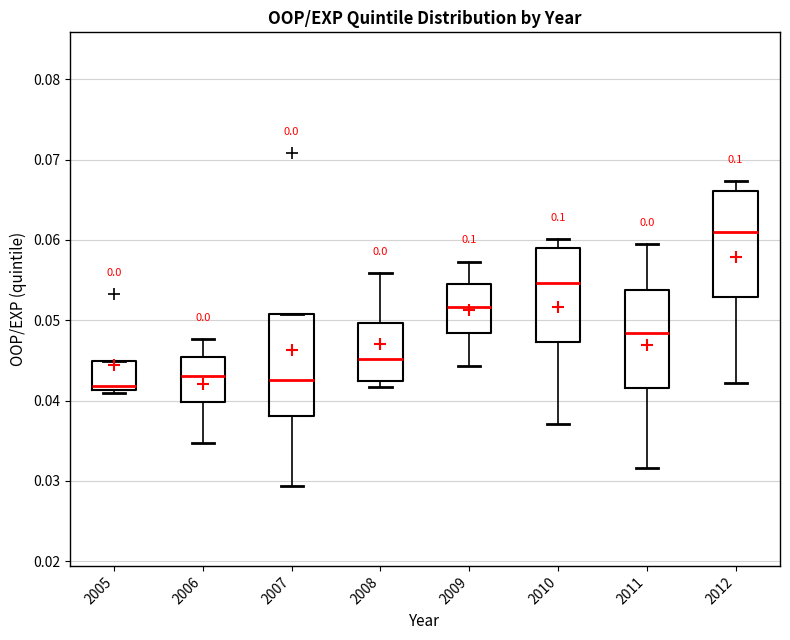

Which box has the highest median line?

2012